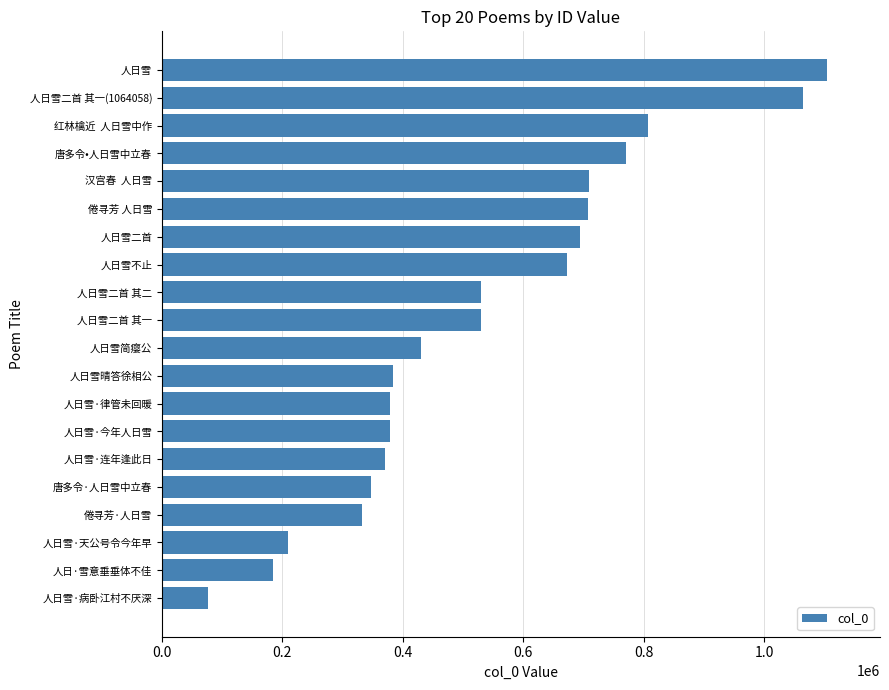

Between 唐多令·人日雪中立春 and 倦寻芳 人日雪, which is larger?

倦寻芳 人日雪